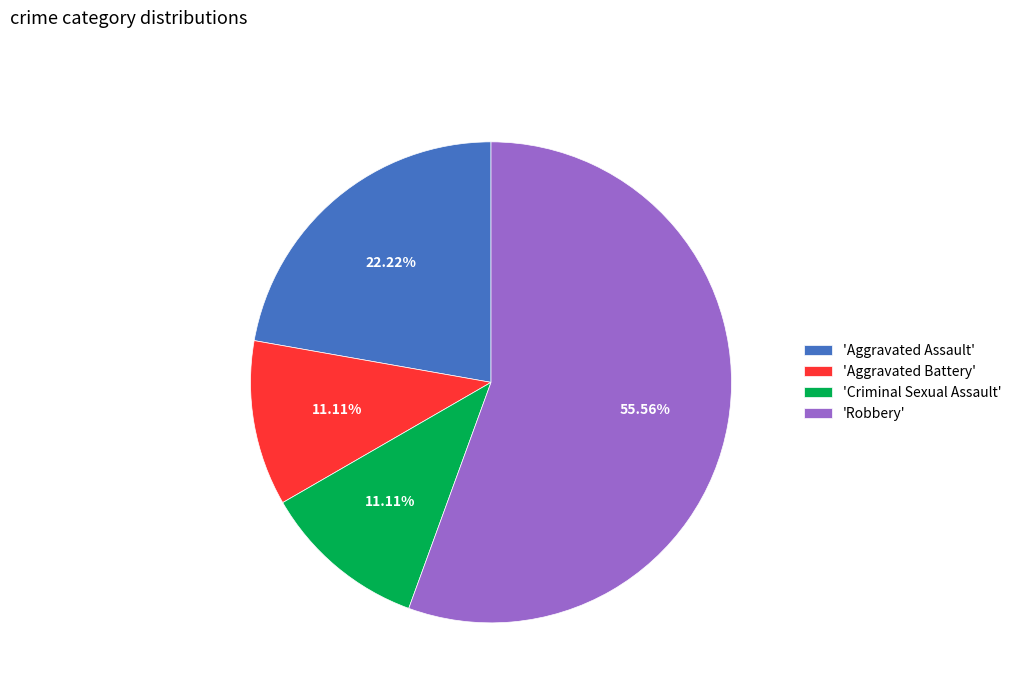

Approximately how many times larger is the value at 'Aggravated Assault' compared to 'Aggravated Battery'?

2.0